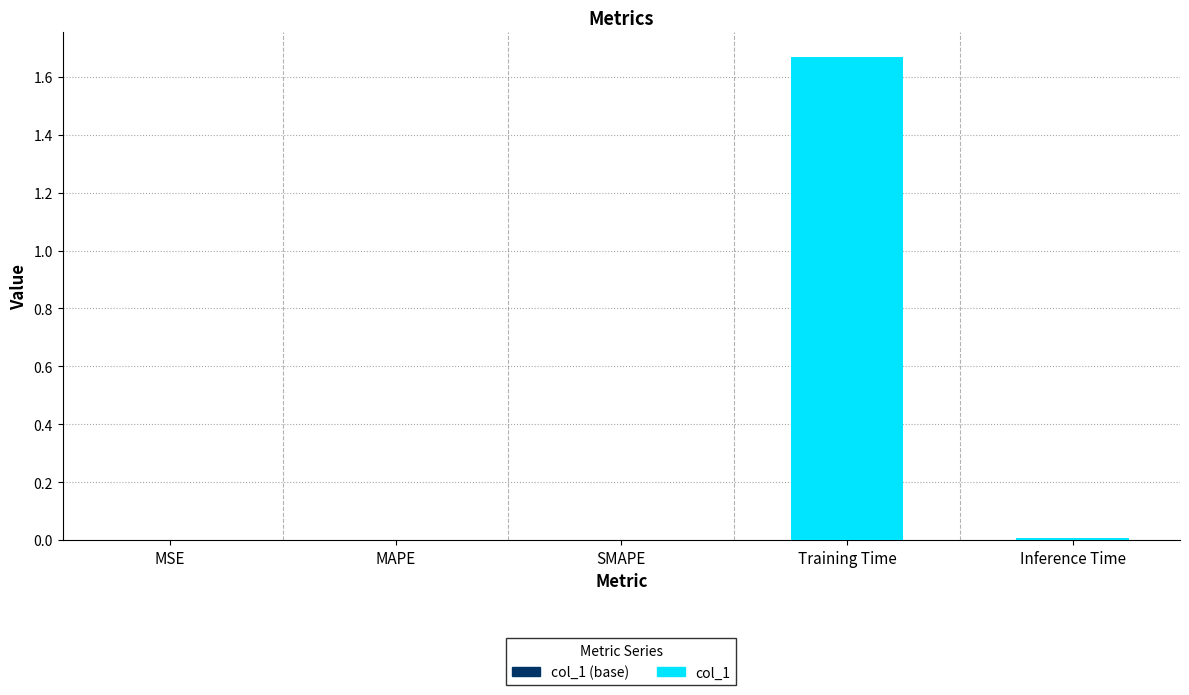

How many bars are there in total?

10